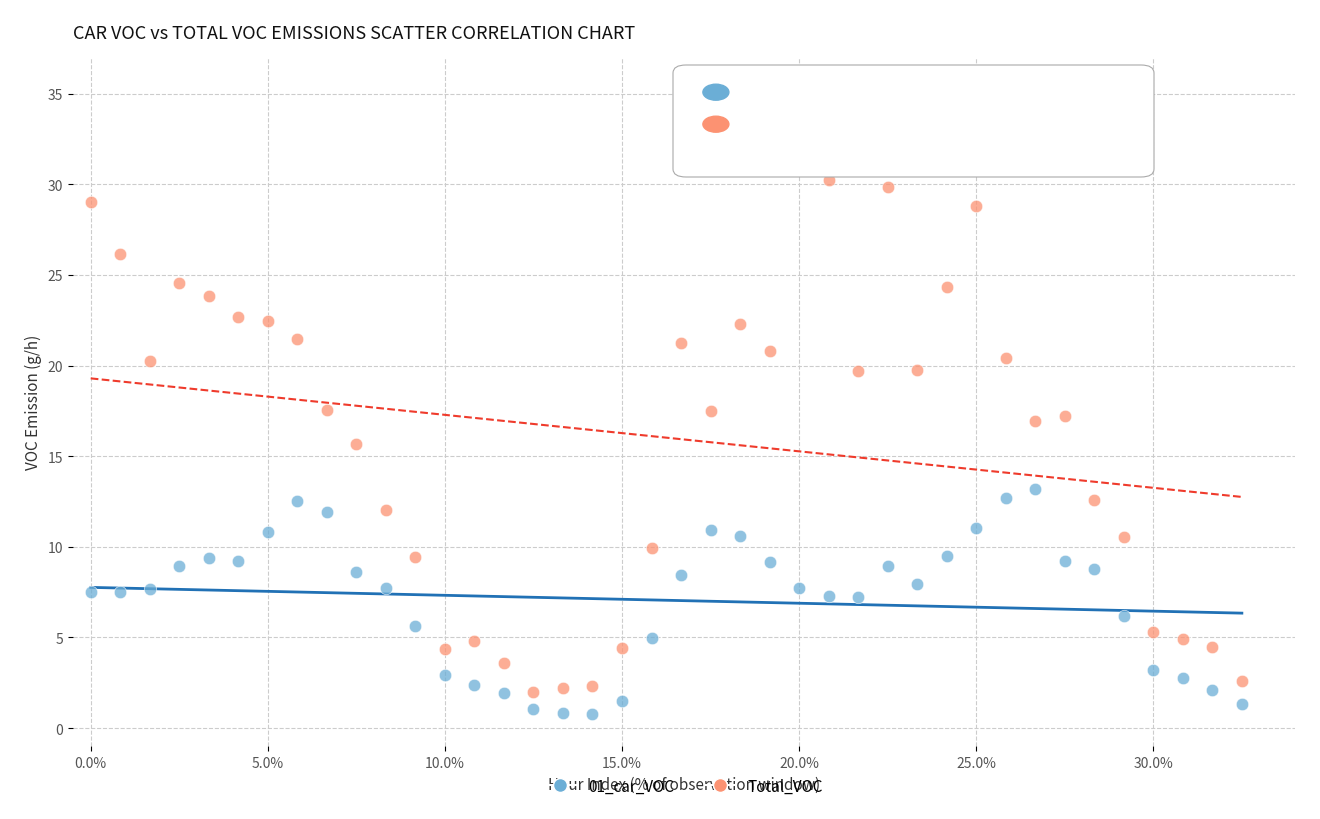

Across all data points, what is the range of Y values (max minus min)?

31.7